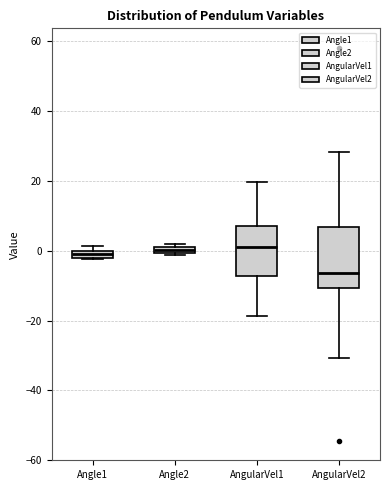

Which box has the lowest median line?

AngularVel2